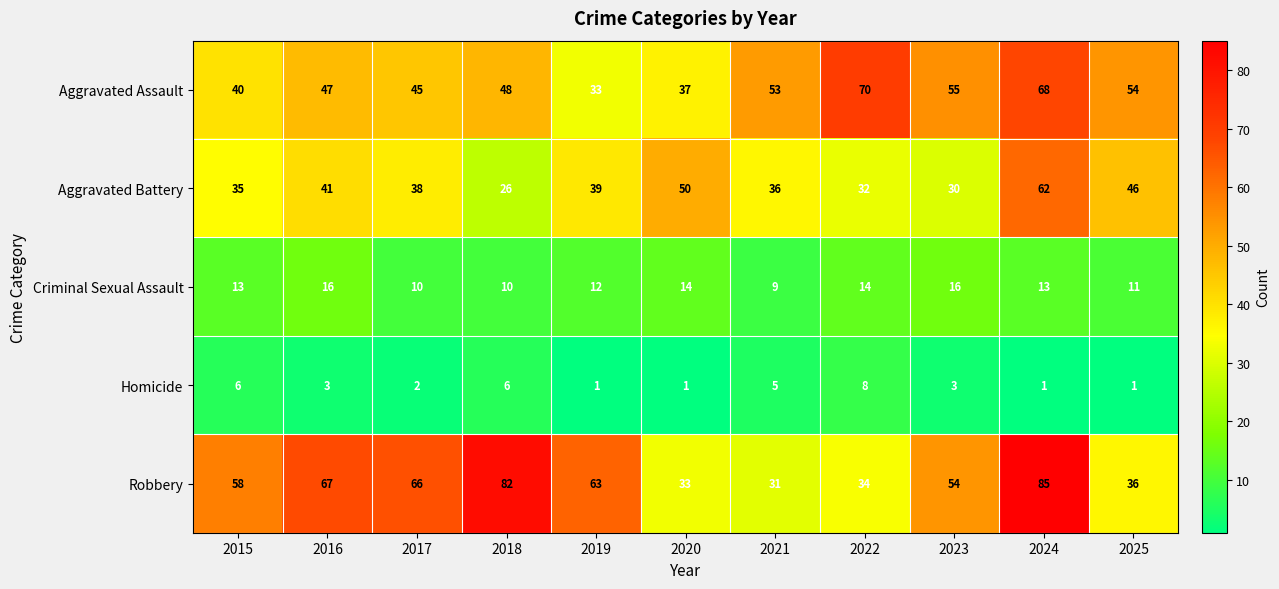

Is it true that Aggravated Assault equals 20 at 2018?

False